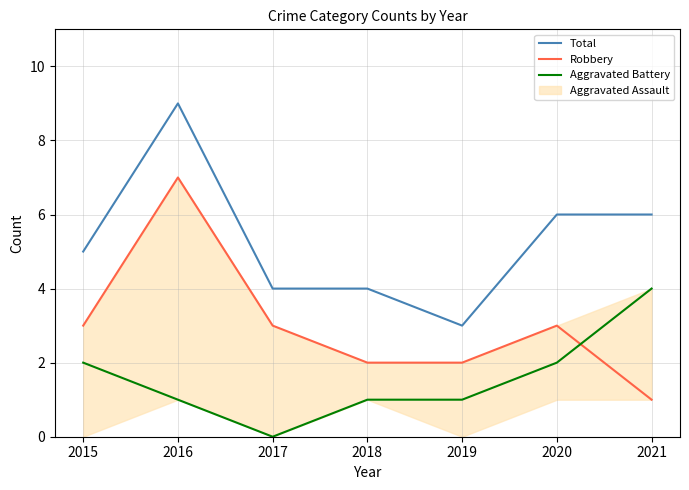

What is the difference between the maximum and minimum values in the Robbery series?

6